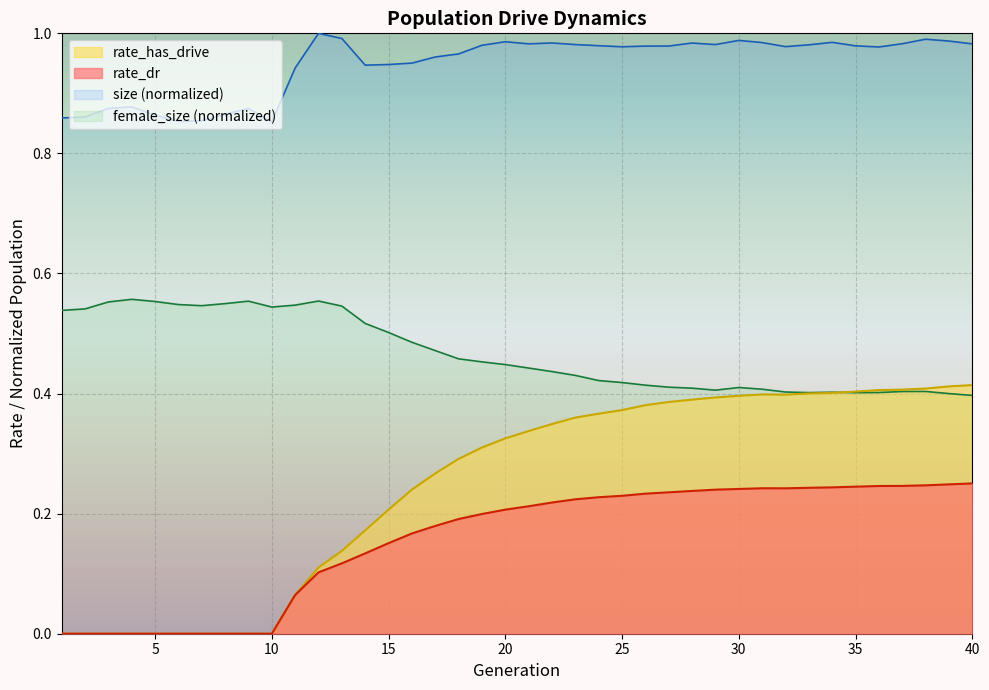

Count the number of categories in the chart.

40